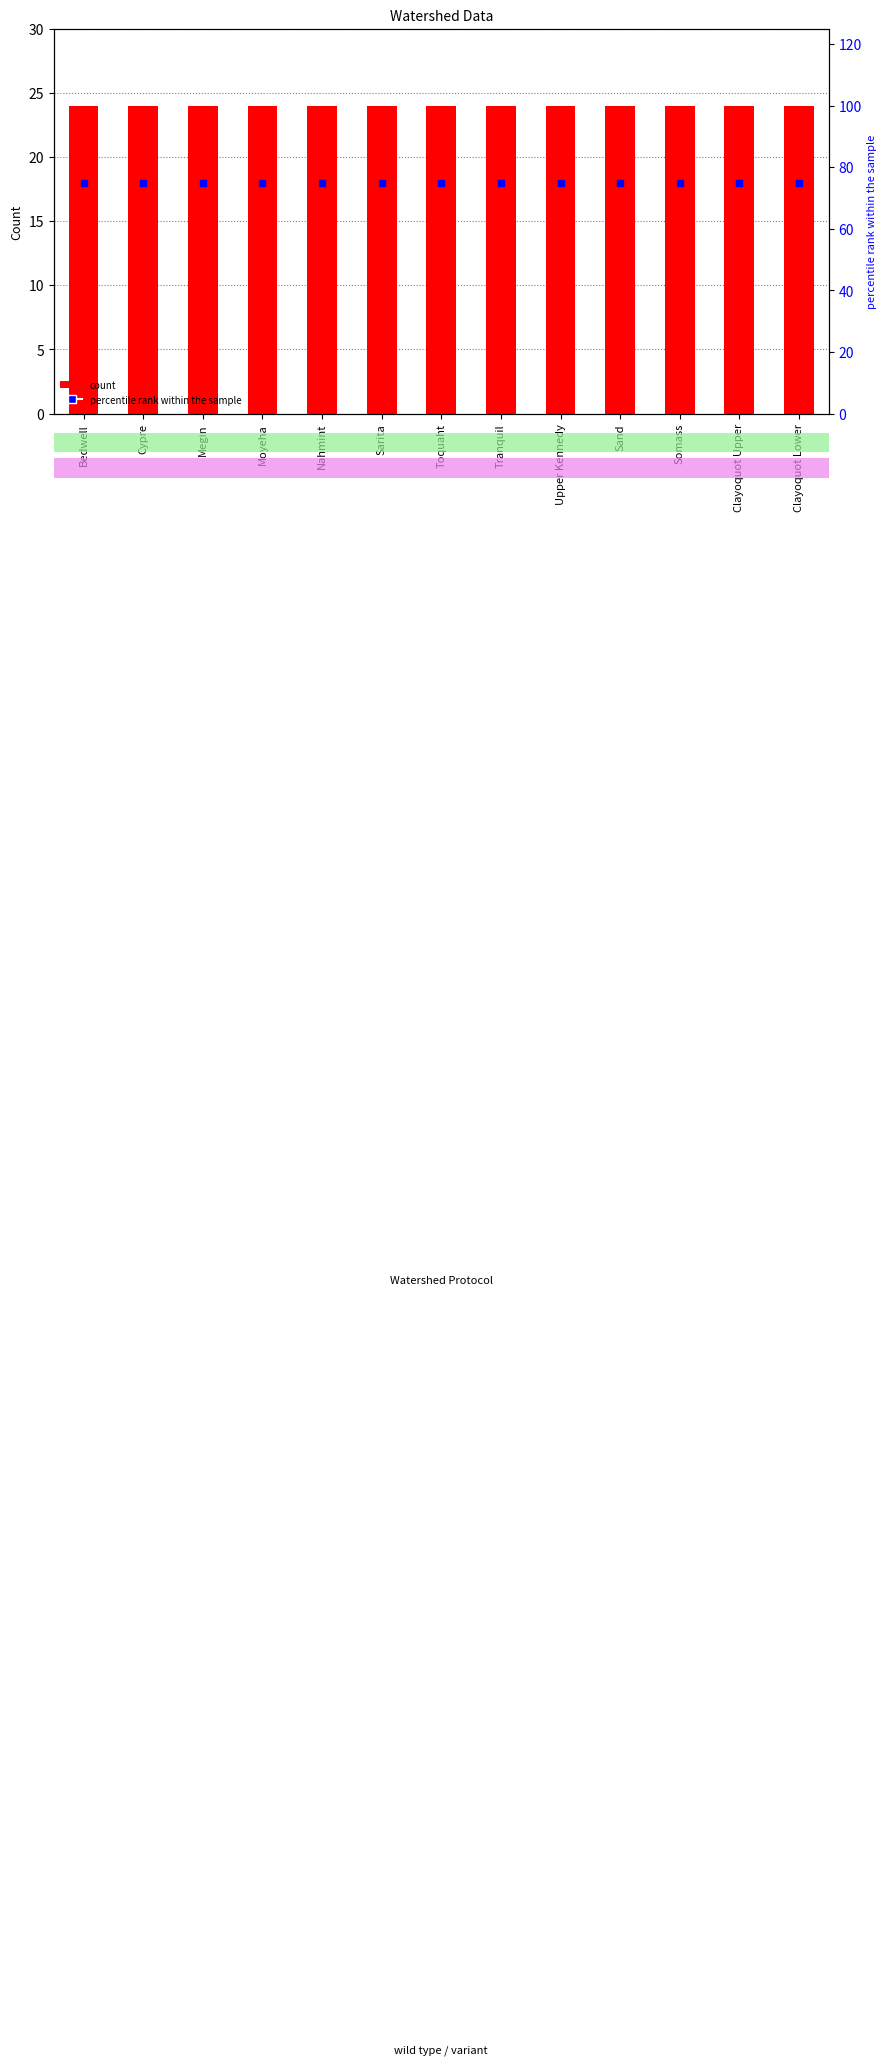

Is the value of count at Clayoquot Upper greater than the value of percentile rank within the sample at Clayoquot Lower?

No